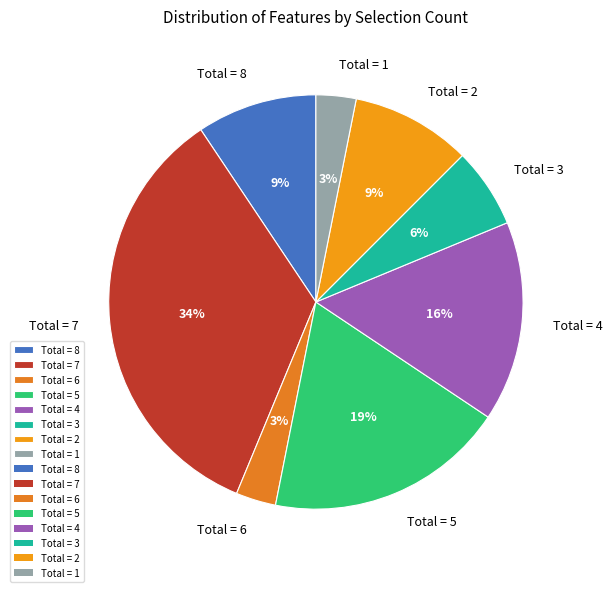

How many slices are in this pie chart?

8